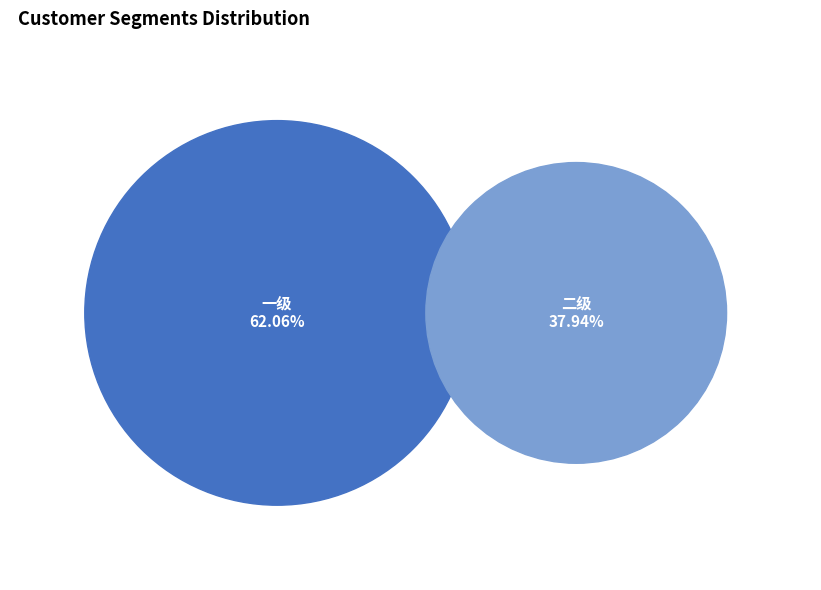

Count the number of slices in the pie.

2